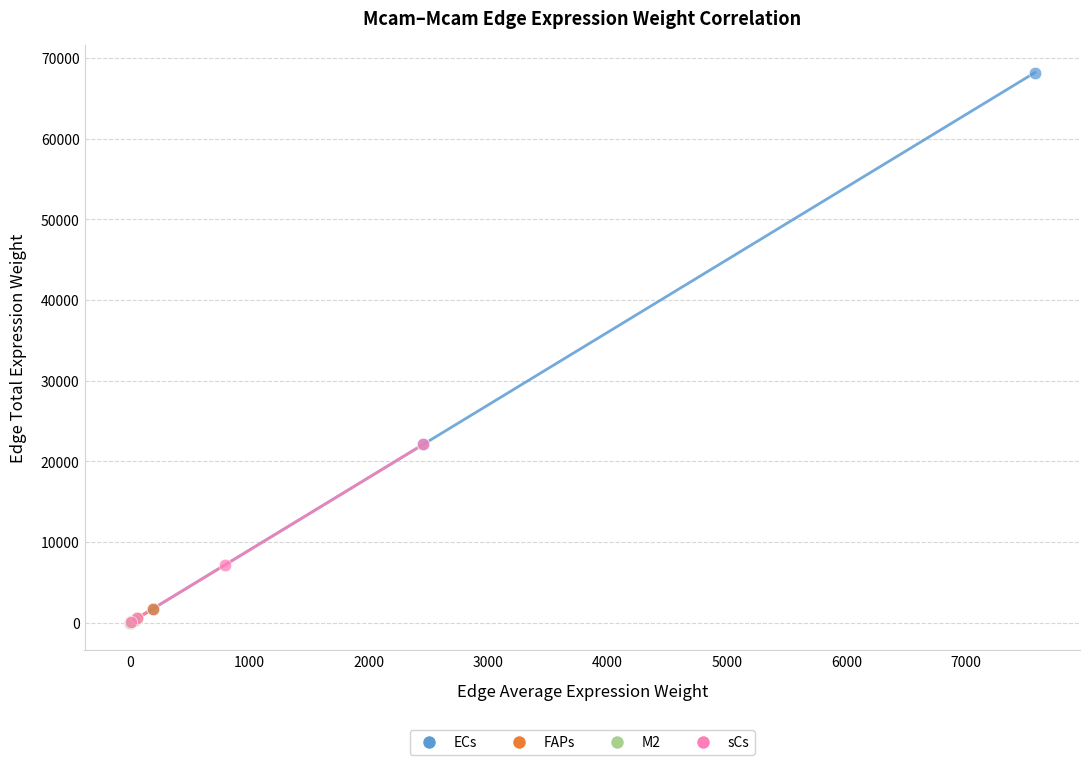

Which series has the widest spread of Y values?

ECs